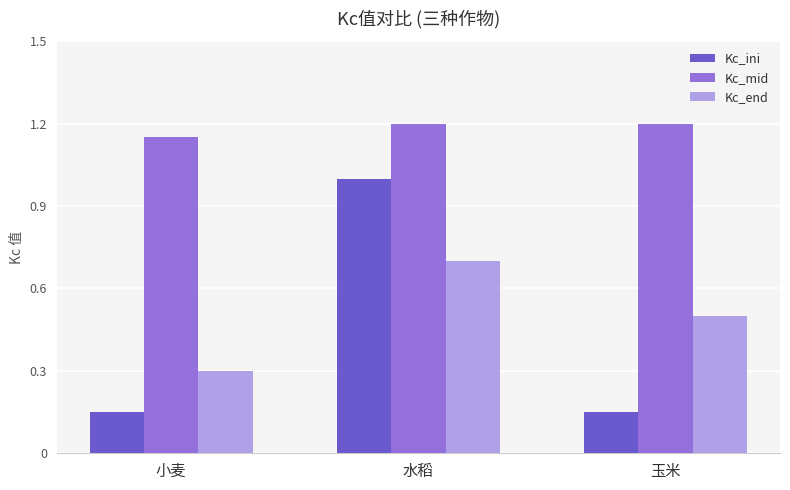

Which category has the lowest value in the Kc_mid series?

小麦